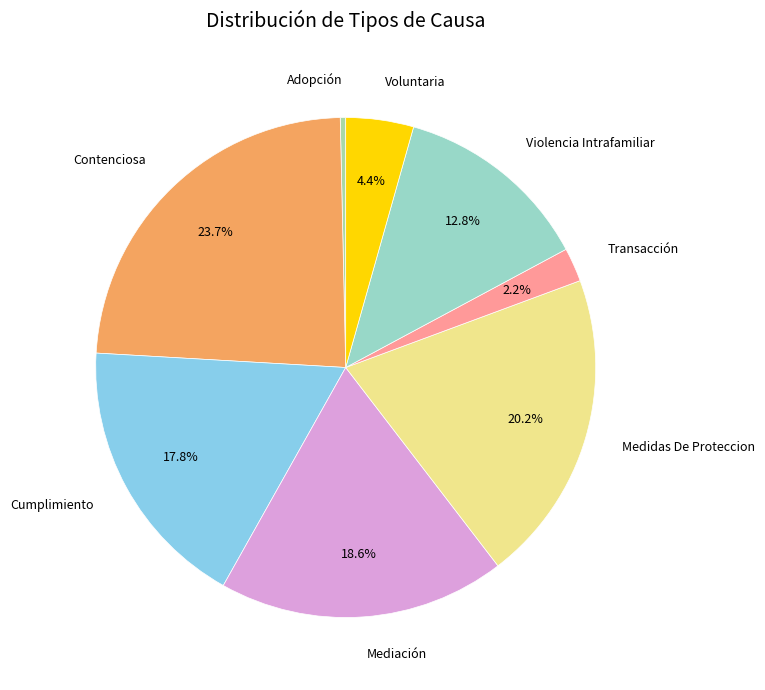

To the nearest percent, what is the average slice percentage?

12%